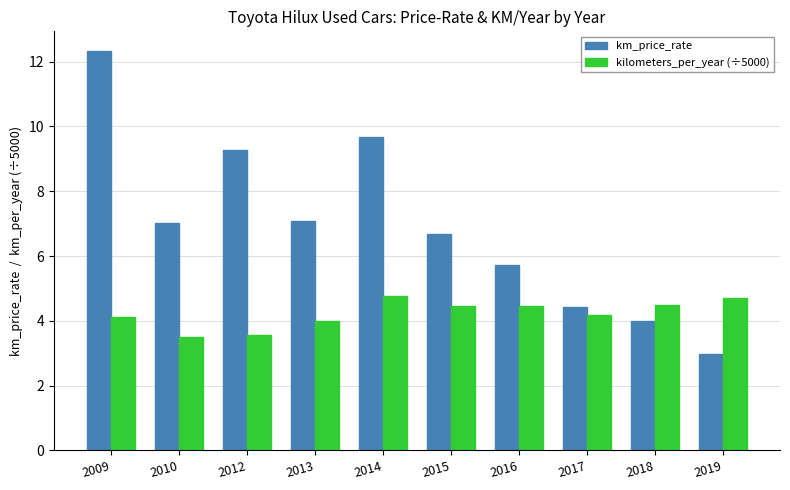

Which series has the widest spread of values?

km_price_rate